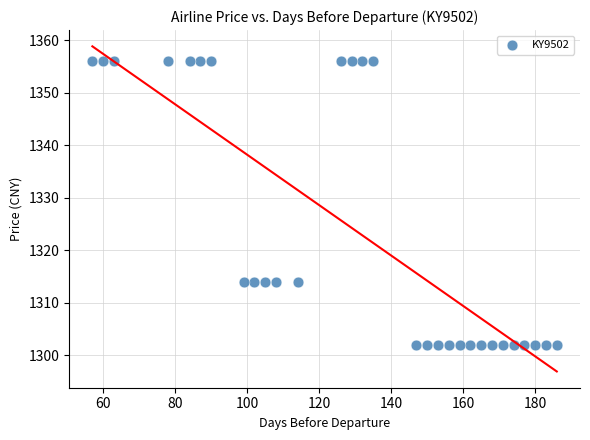

What is the range of Y values (max minus min)?

54